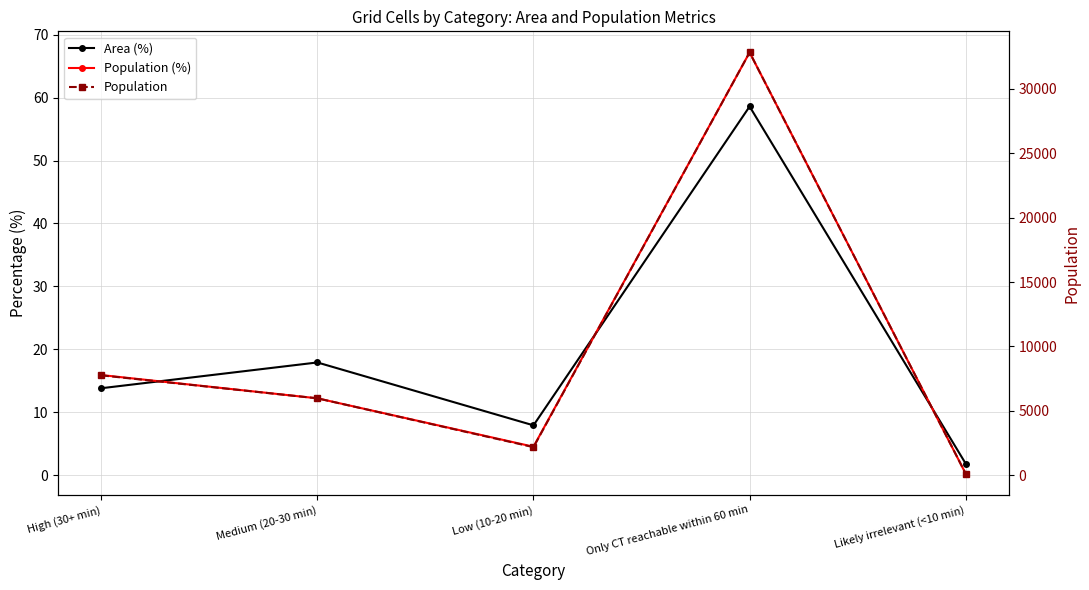

Reading left to right, list all the values displayed in this chart.

Area (%): 13.8	17.9	7.9	58.6	1.8
Population (%): 15.9	12.2	4.5	67.2	0.2
Population: 7754.0	5969.0	2176.0	32833.0	109.0